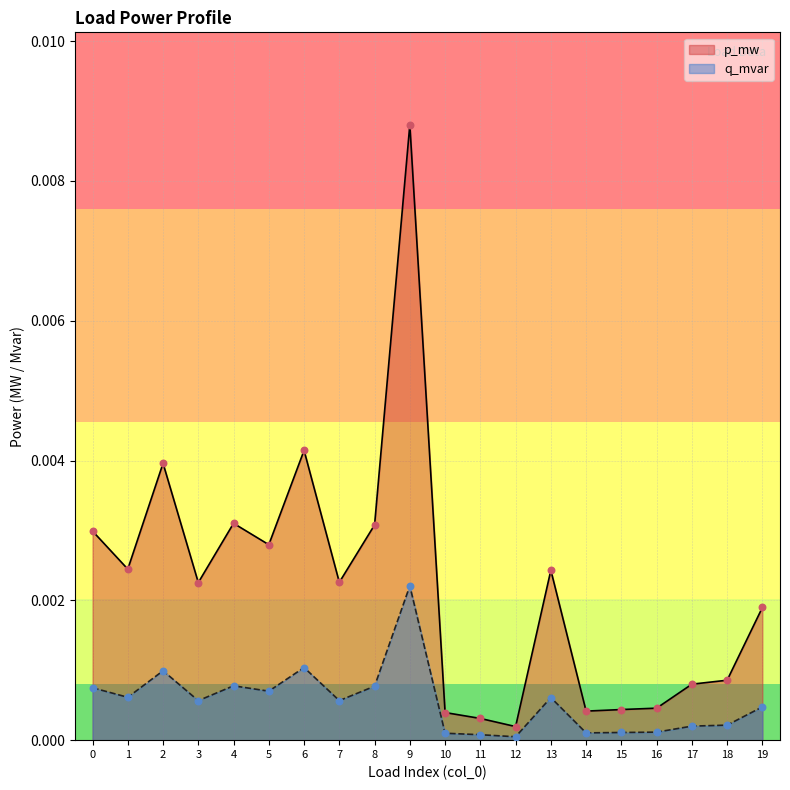

Which series has the largest total across all categories?

p_mw